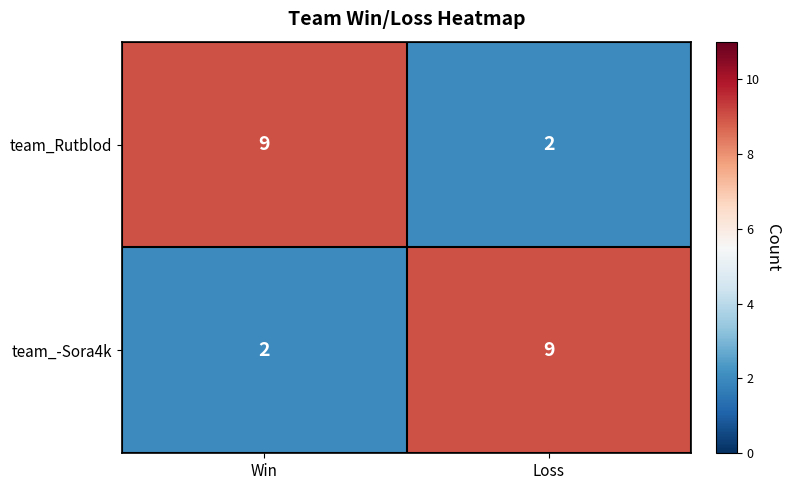

True or false: team_-Sora4k has a value of 3 at Win.

False